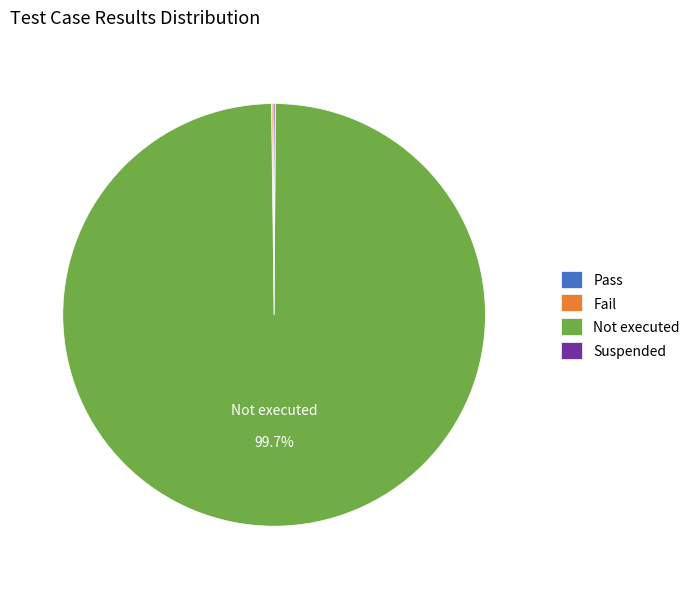

Which category accounts for the majority?

Not executed